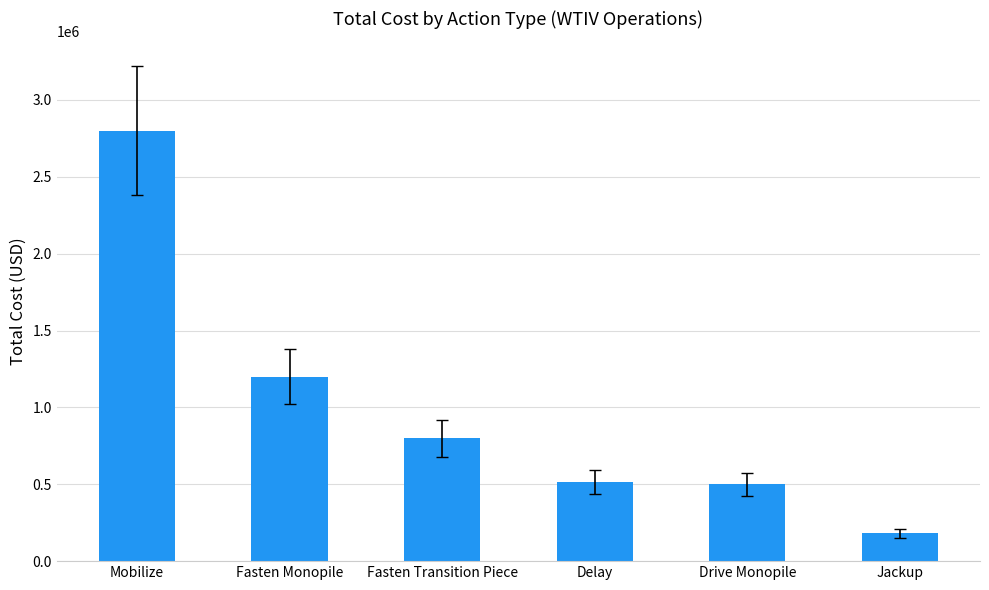

What is the greatest value displayed?

2800000.0